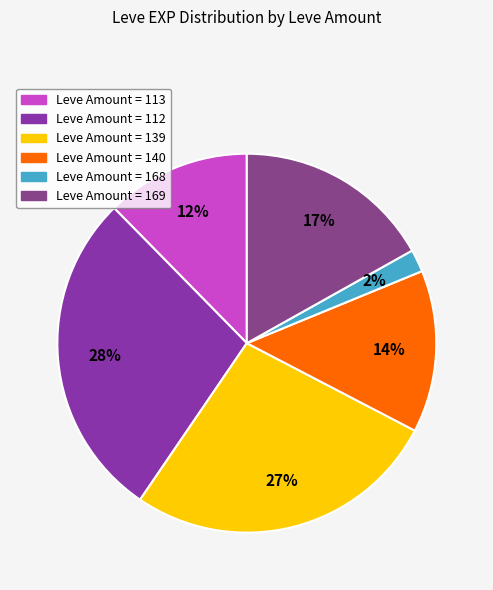

How many slices are in this pie chart?

6